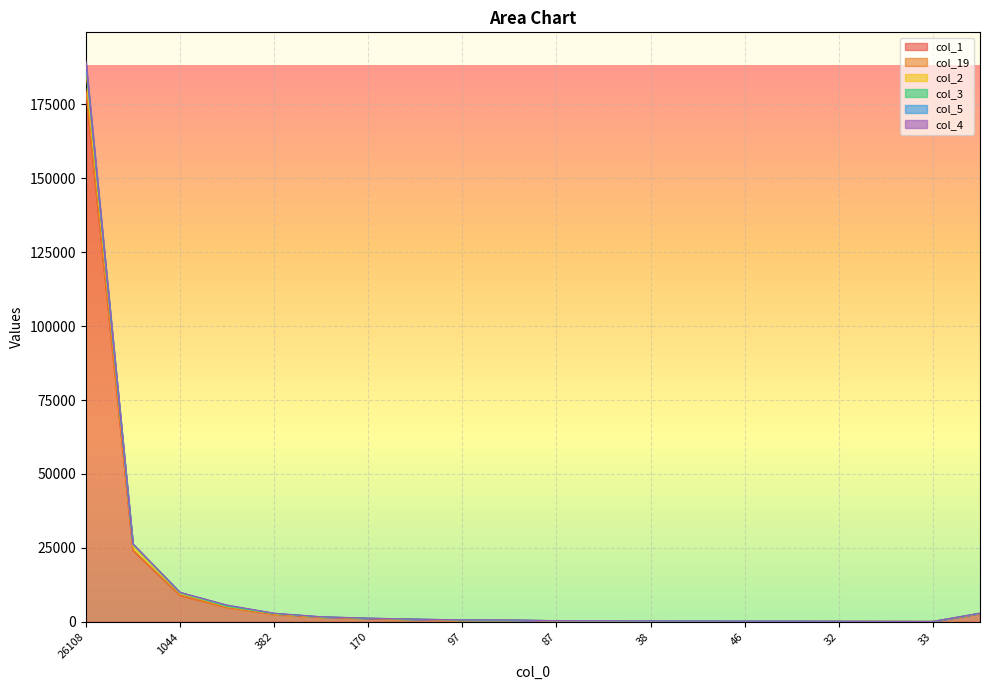

What is the average value of the col_2 series?

12204